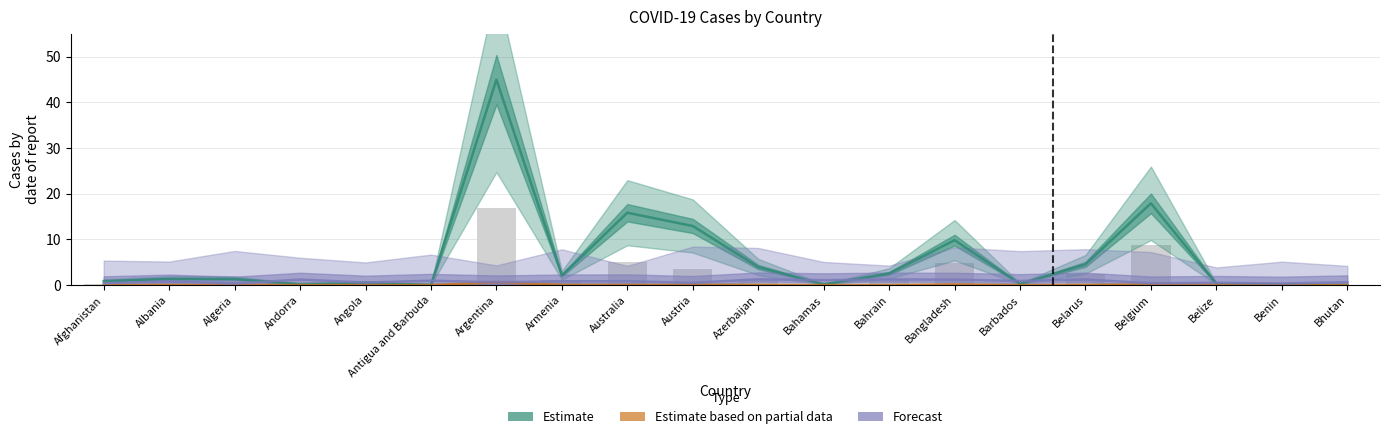

The Estimate based on partial data series shows 0.0 at Belarus. True or false?

True